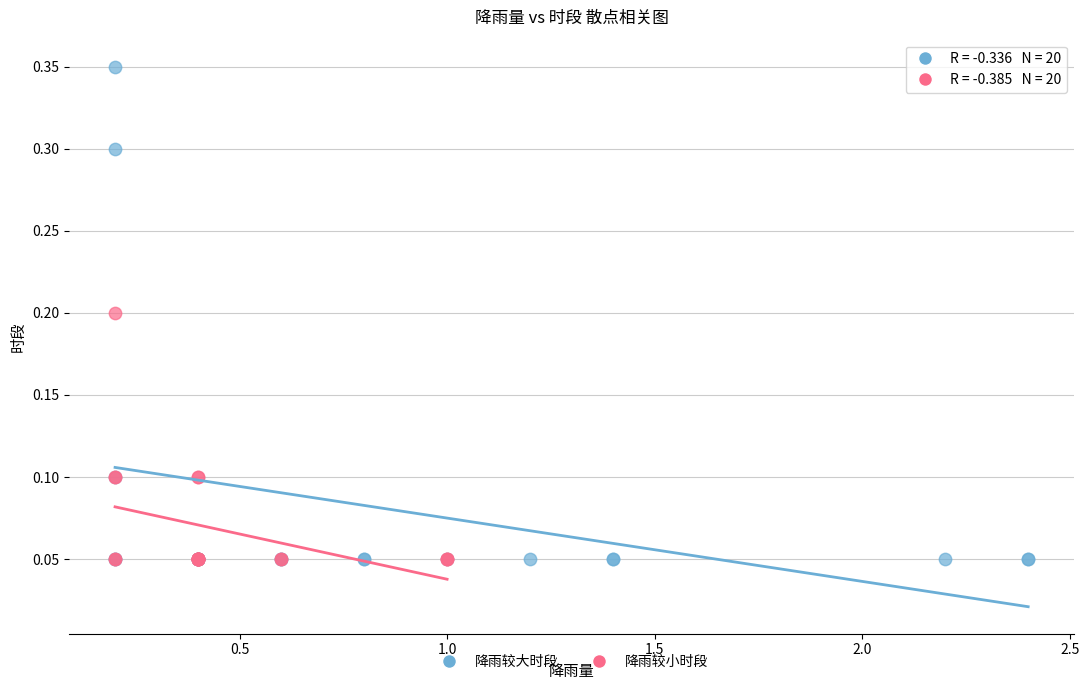

Which series has the largest Y range (max minus min)?

降雨较大时段